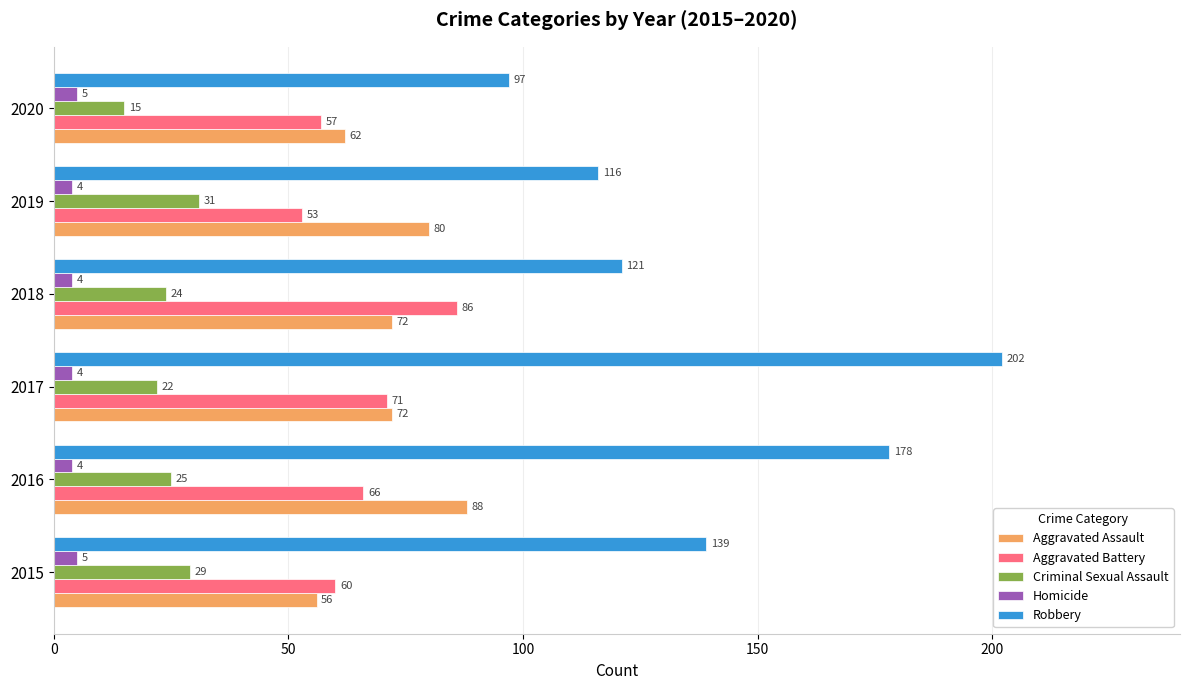

What is the average value of the Aggravated Assault series?

72